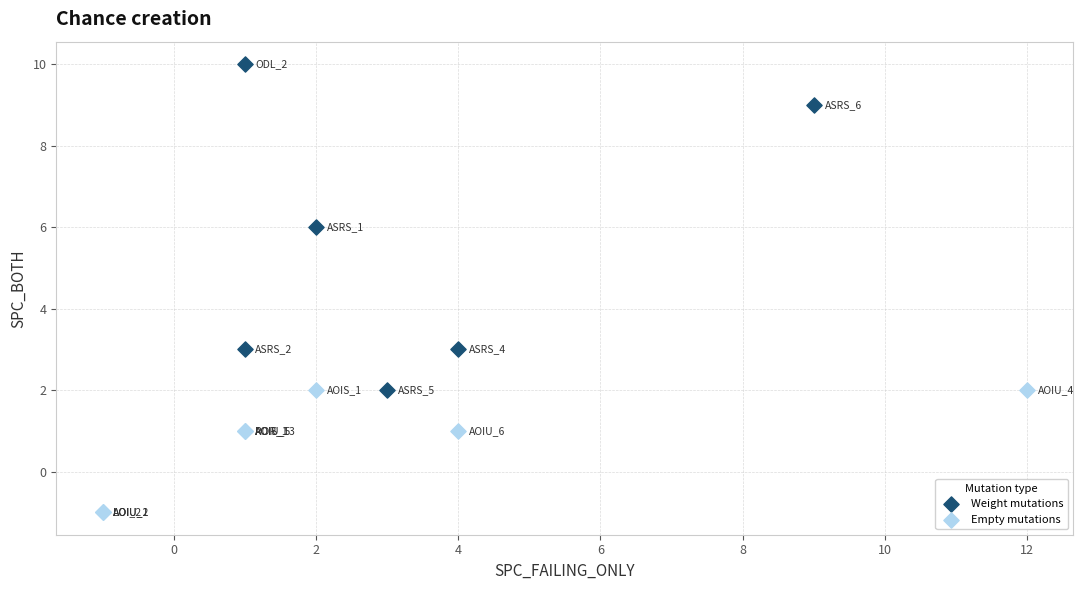

Which series reaches the maximum Y coordinate?

Weight mutations